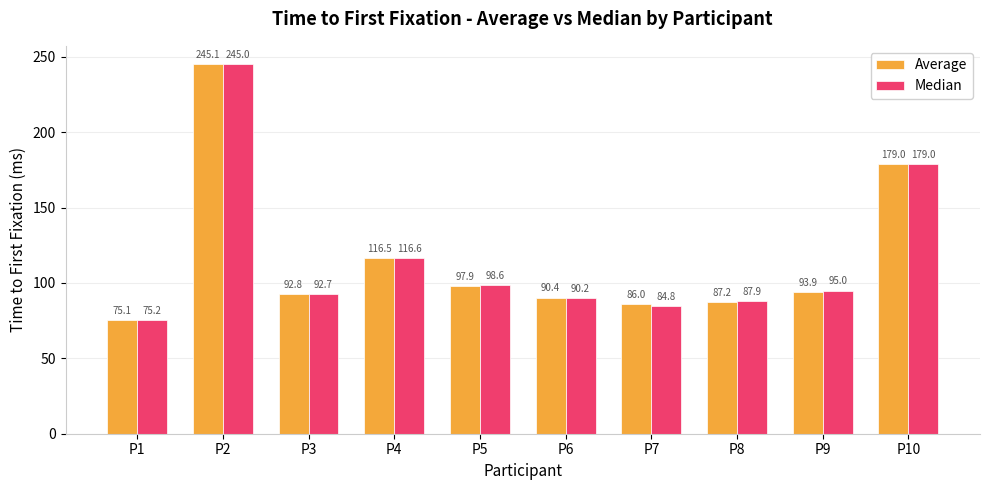

At which label does Average reach its minimum?

P1